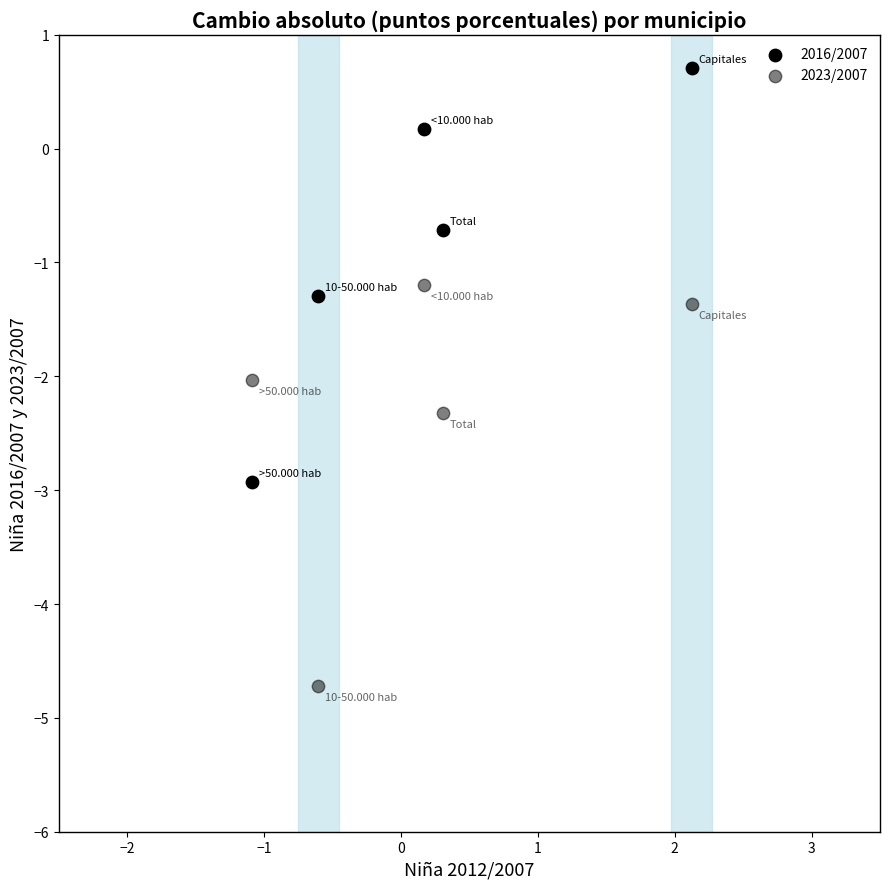

Count the number of points in this scatter plot.

10